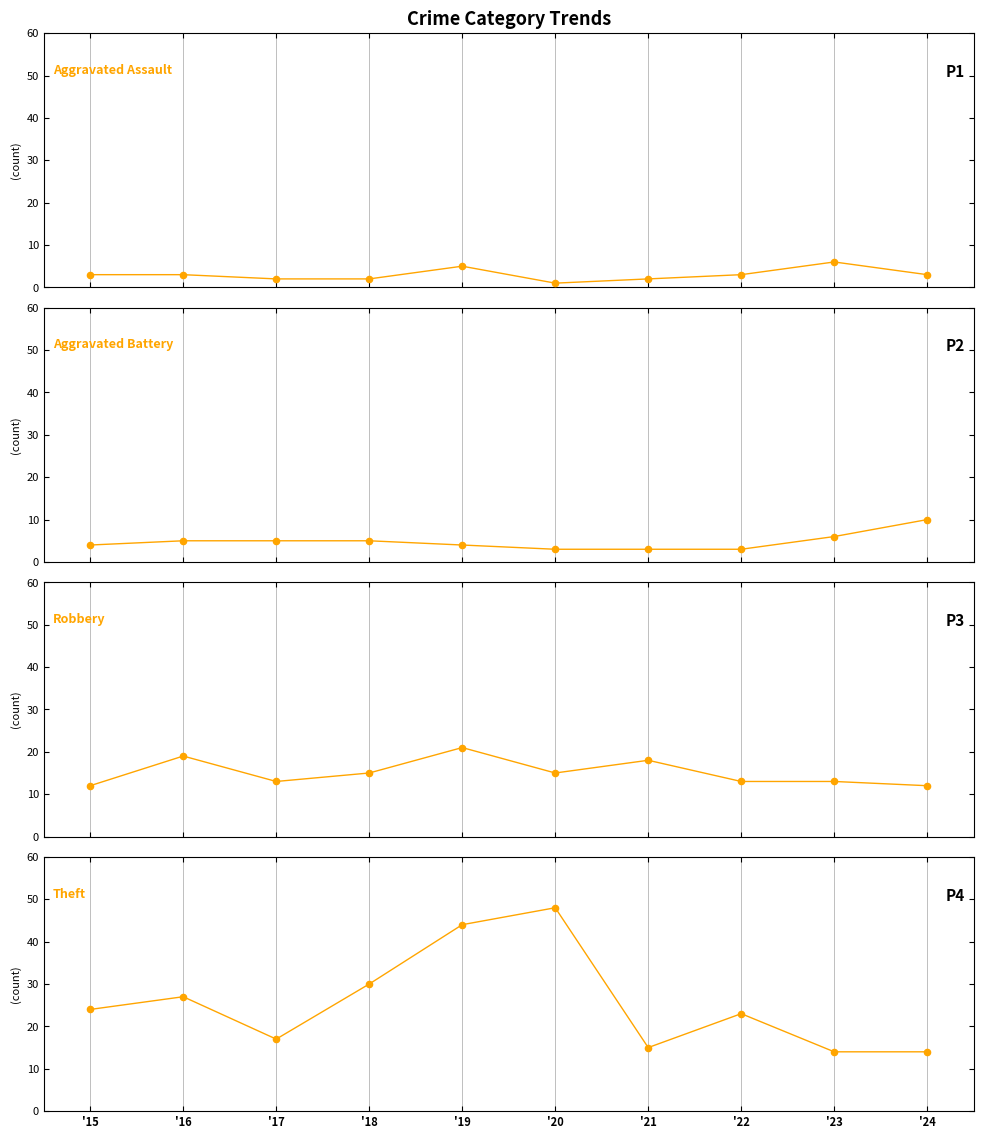

Which series contains the lowest Y value?

Aggravated Assault